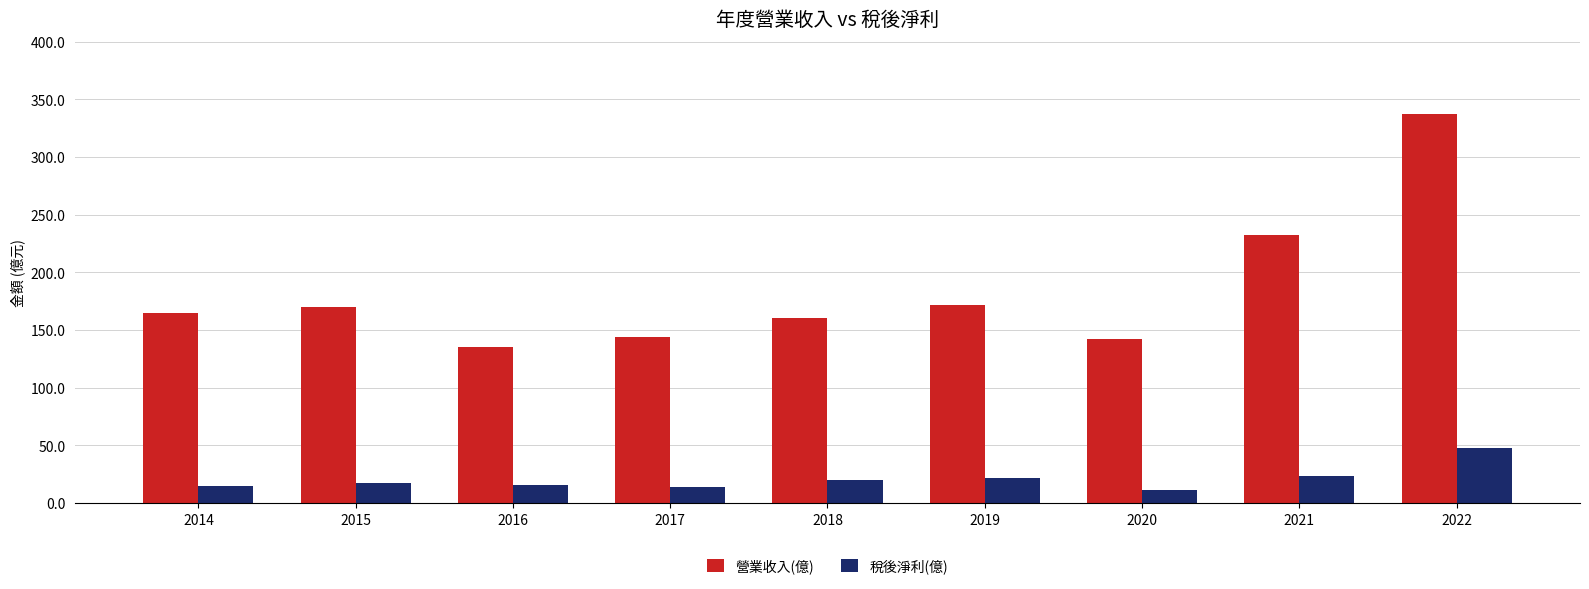

Which category has the highest value in the 稅後淨利(億) series?

2022